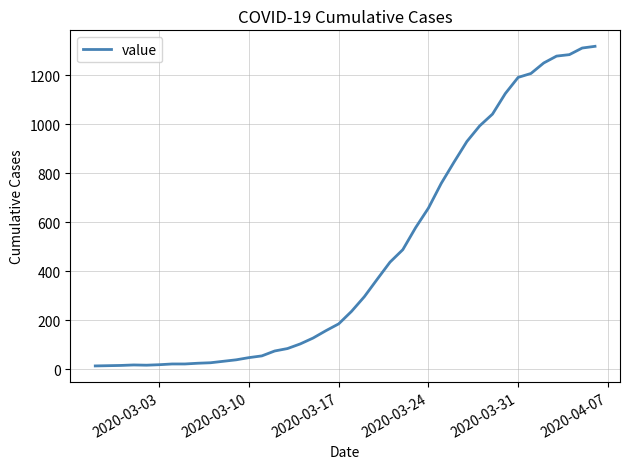

What is the difference between the maximum and minimum values?

1306